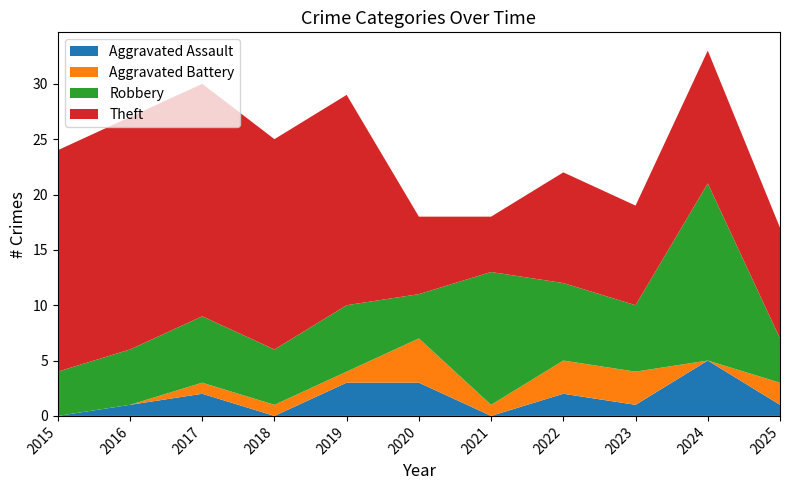

Reading left to right, extract all data points from this chart.

Aggravated Assault: 2015=0	2016=1	2017=2	2018=0	2019=3	2020=3	2021=0	2022=2	2023=1	2024=5	2025=1
Aggravated Battery: 2015=0	2016=0	2017=1	2018=1	2019=1	2020=4	2021=1	2022=3	2023=3	2024=0	2025=2
Robbery: 2015=4	2016=5	2017=6	2018=5	2019=6	2020=4	2021=12	2022=7	2023=6	2024=16	2025=4
Theft: 2015=20	2016=21	2017=21	2018=19	2019=19	2020=7	2021=5	2022=10	2023=9	2024=12	2025=10